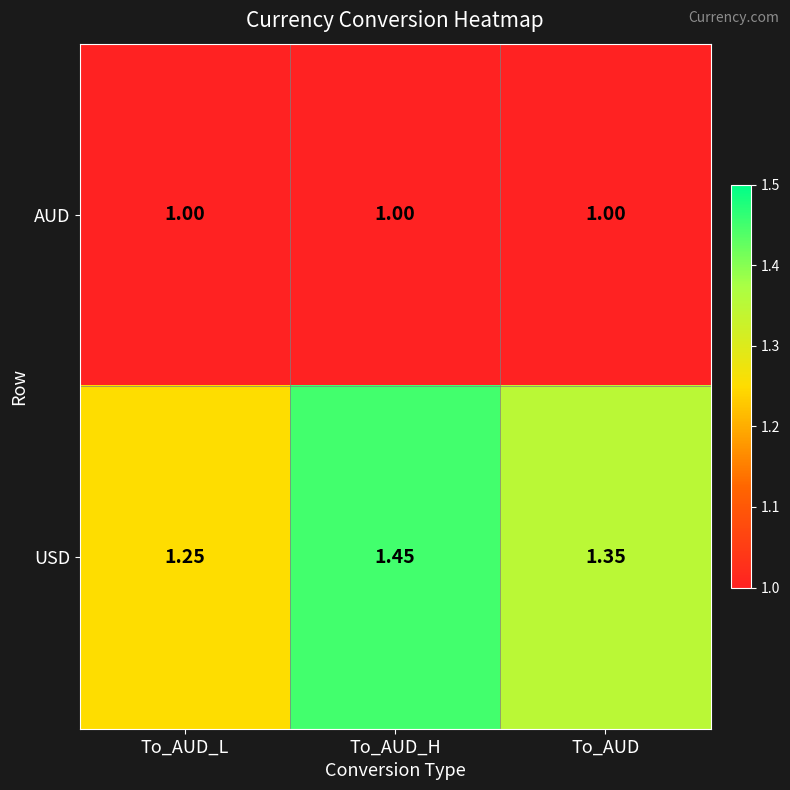

Where is USD nearest to the value 1?

To_AUD_L